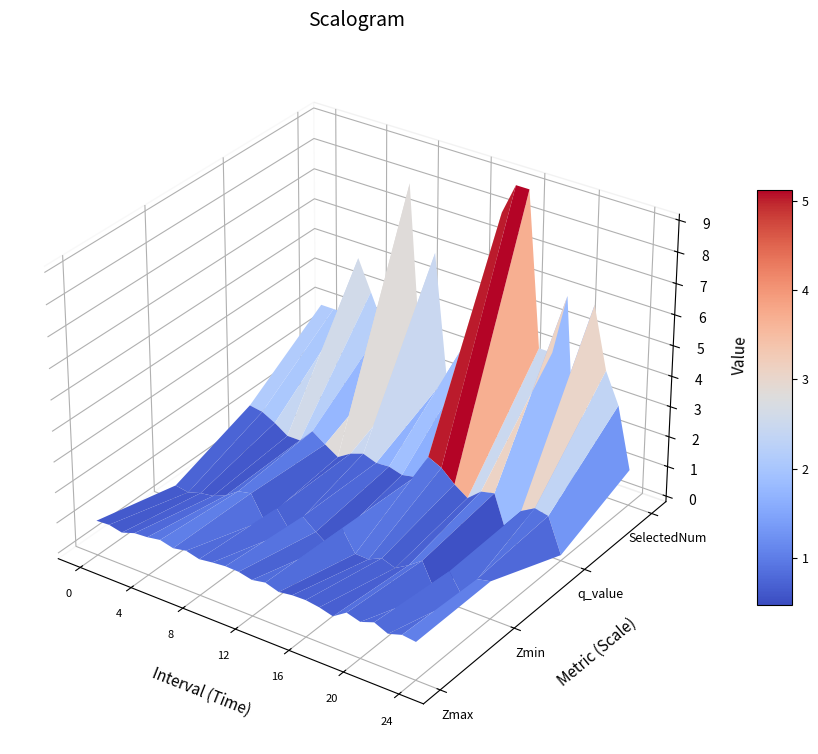

Which series changed the most between 2 and 12?

q_value